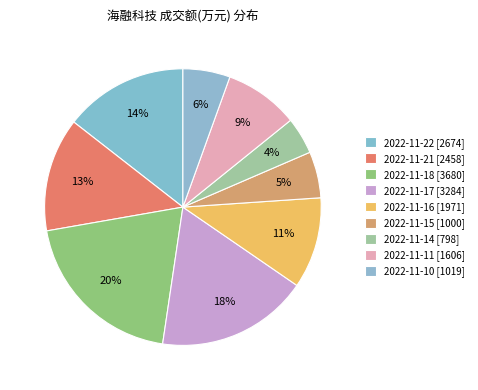

Combined, what portion of the pie is 2022-11-21 and 2022-11-14?

17.6%